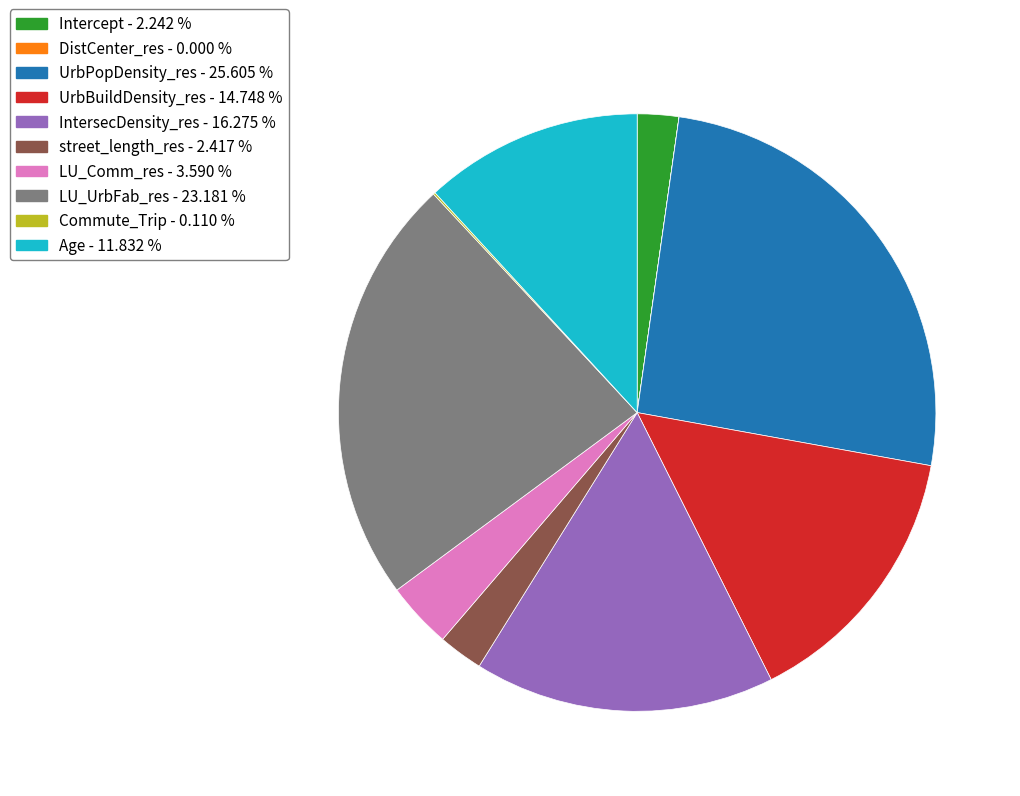

Which slice is the largest?

UrbPopDensity_res